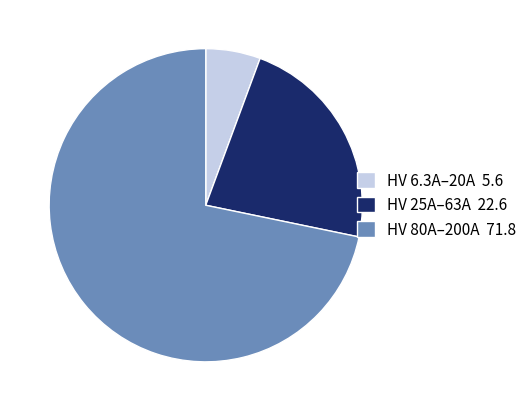

Is there a majority slice in this chart?

Yes